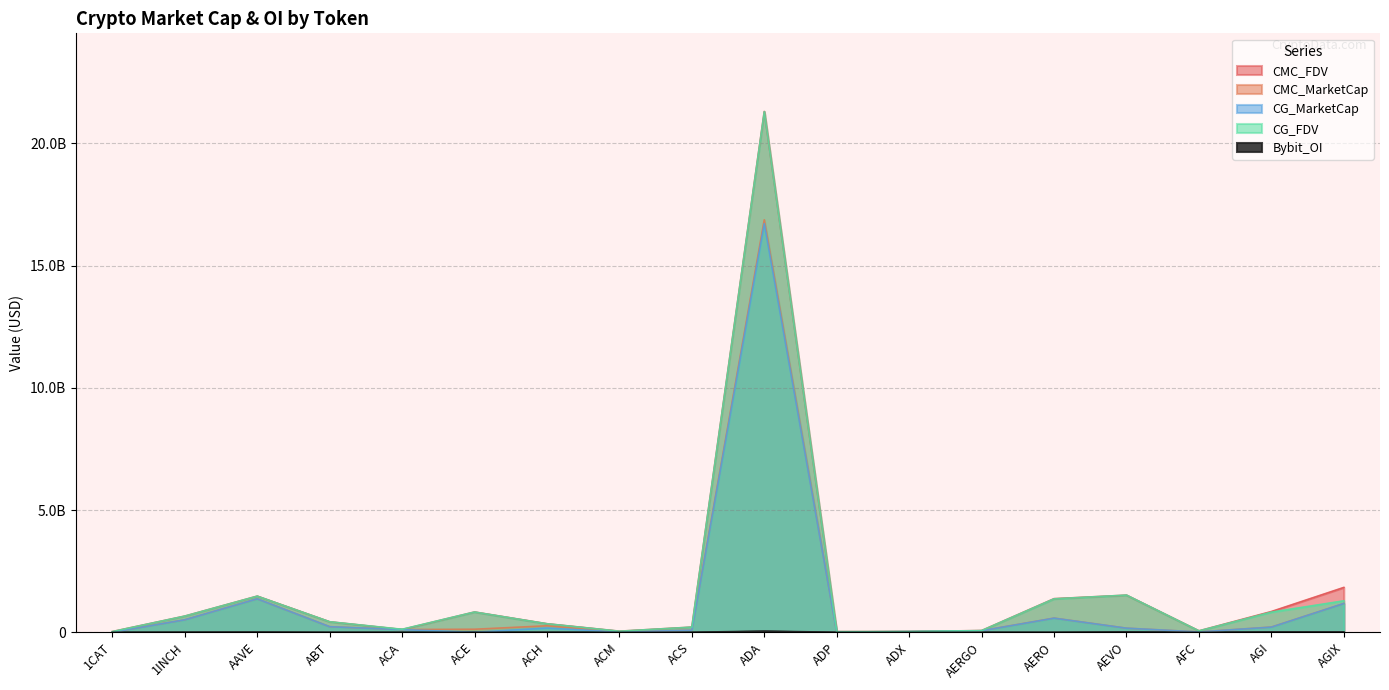

True or false: Bybit_OI and CMC_FDV intersect in this chart.

False